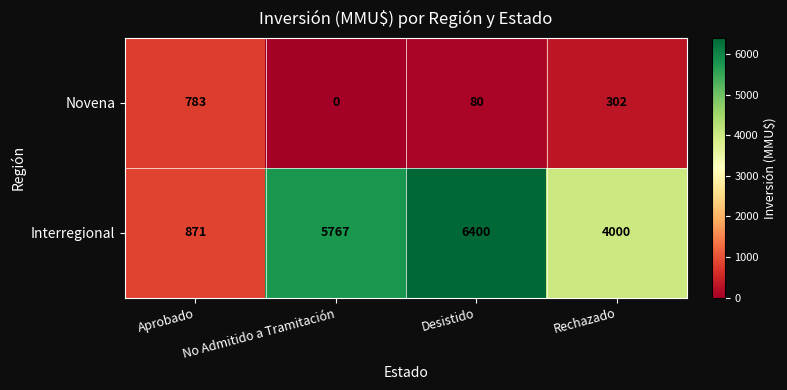

How many Interregional values are between 4000 and 6400?

3